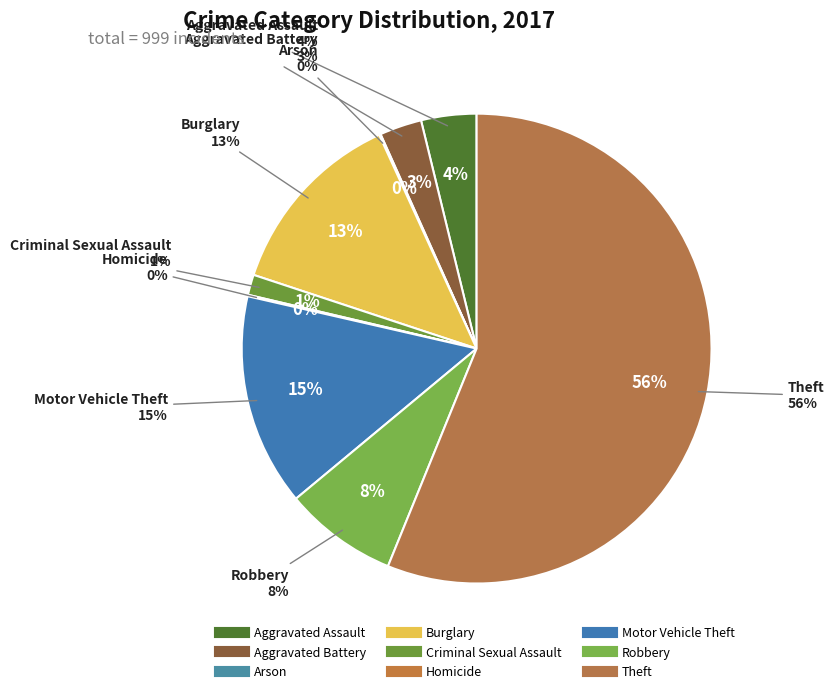

To the nearest percent, what is the difference between the largest and smallest slice percentages?

56%